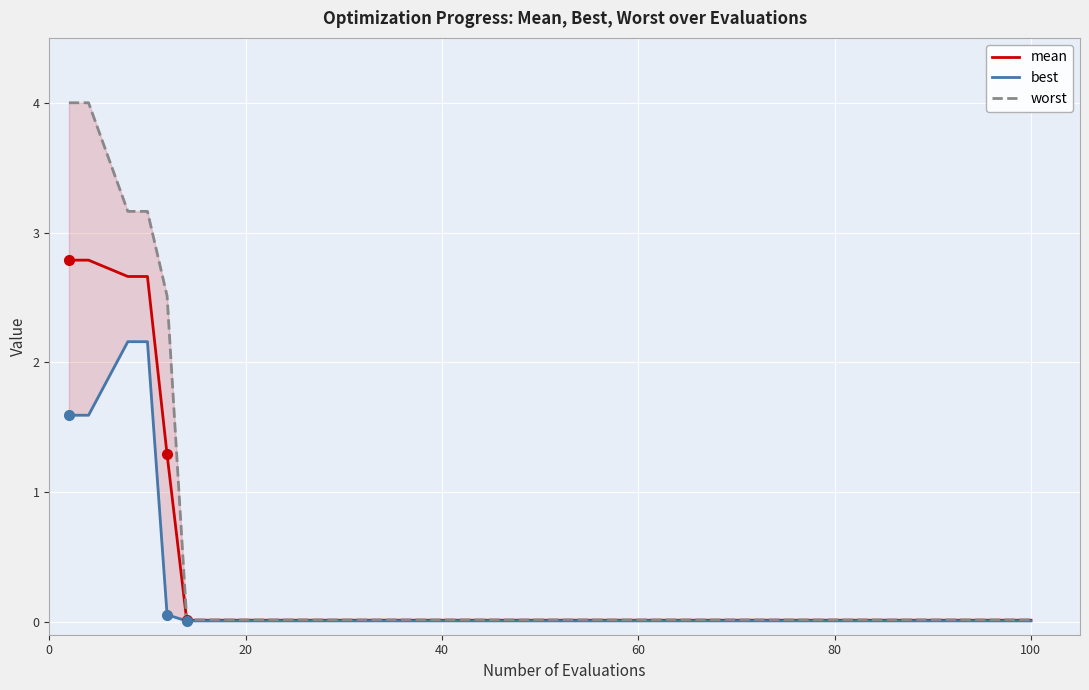

Which series has the largest total across all categories?

worst